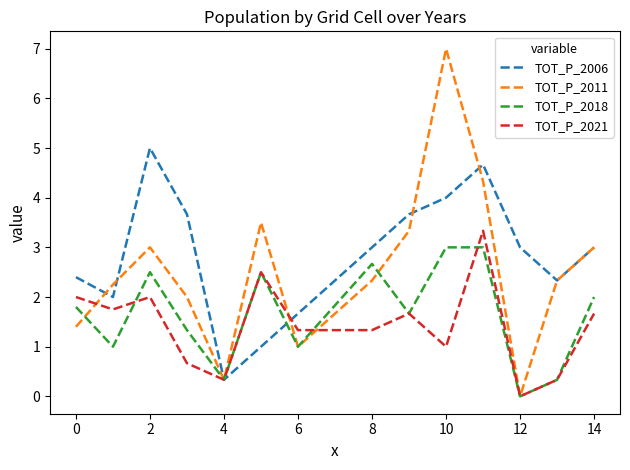

True or false: TOT_P_2021 has more than 2 points higher than both neighbors.

True